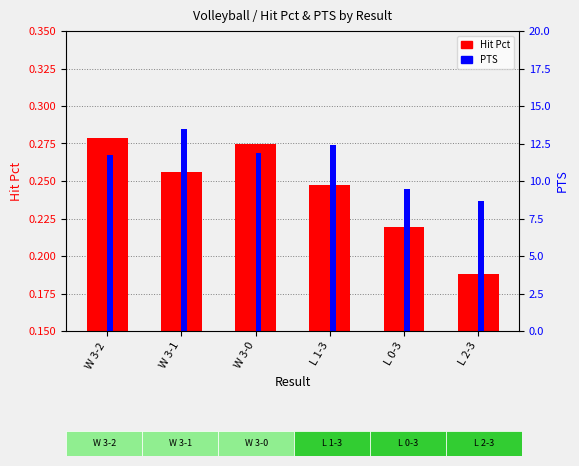

Reading left to right, what are all the values shown in this chart?

Hit Pct: W 3-2=0.3	W 3-1=0.3	W 3-0=0.3	L 1-3=0.2	L 0-3=0.2	L 2-3=0.2
PTS: W 3-2=11.8	W 3-1=13.5	W 3-0=11.8	L 1-3=12.4	L 0-3=9.4	L 2-3=8.7